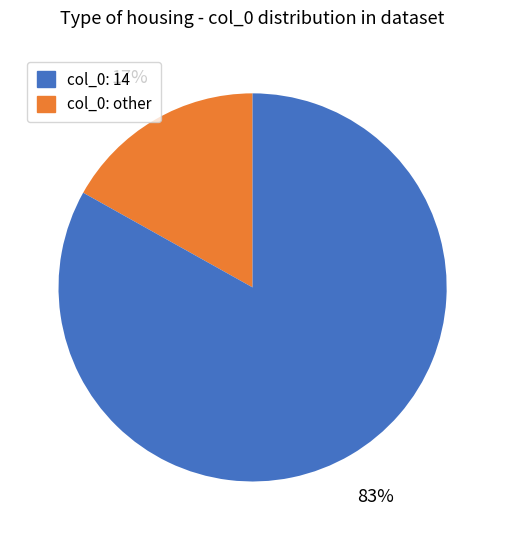

How many segments does this pie chart have?

2